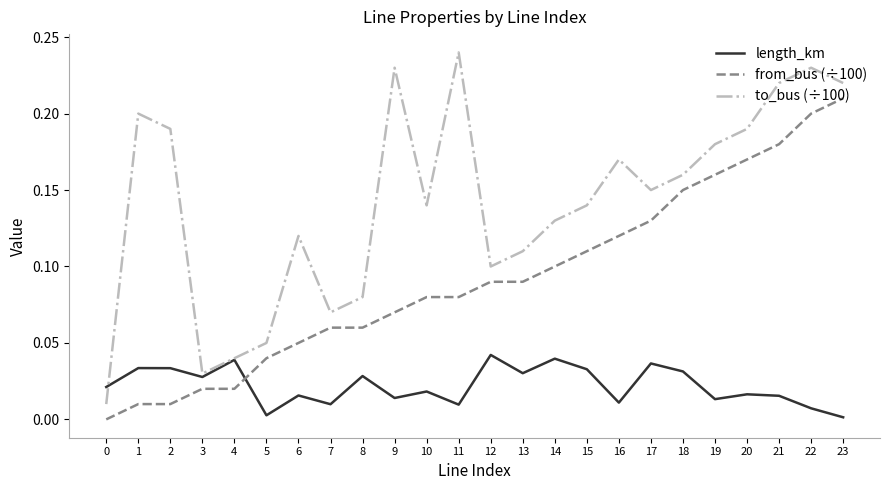

What is the sum of the to_bus (÷100) values at 19 and 8?

0.3